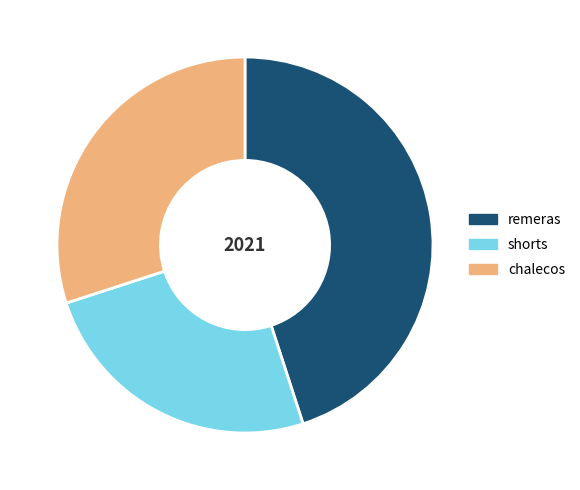

What is the smallest slice in the pie chart?

shorts